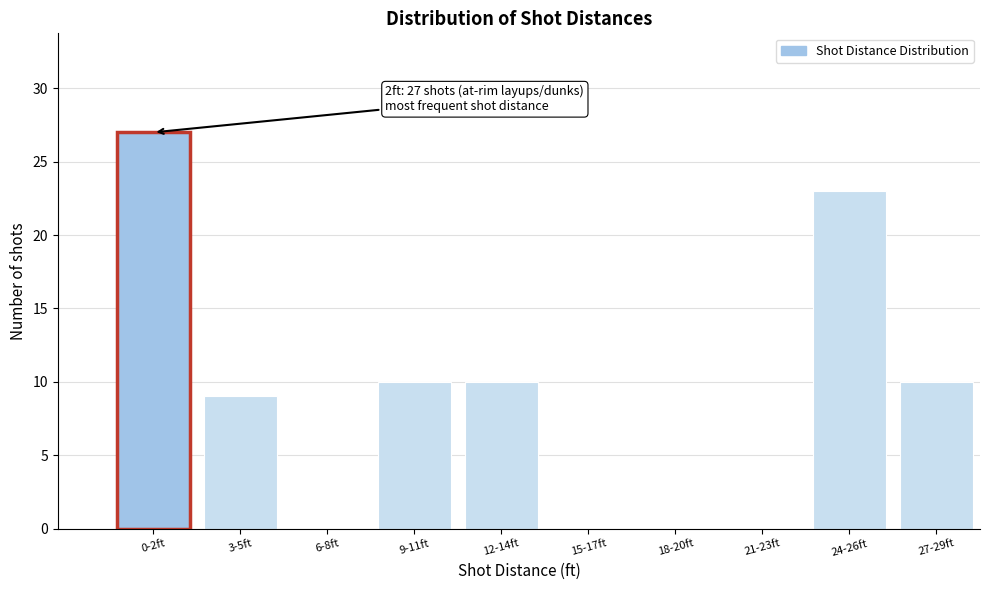

Reading left to right, transcribe all the data shown in this chart.

0-2ft=27	3-5ft=9	6-8ft=0	9-11ft=10	12-14ft=10	15-17ft=0	18-20ft=0	21-23ft=0	24-26ft=23	27-29ft=10